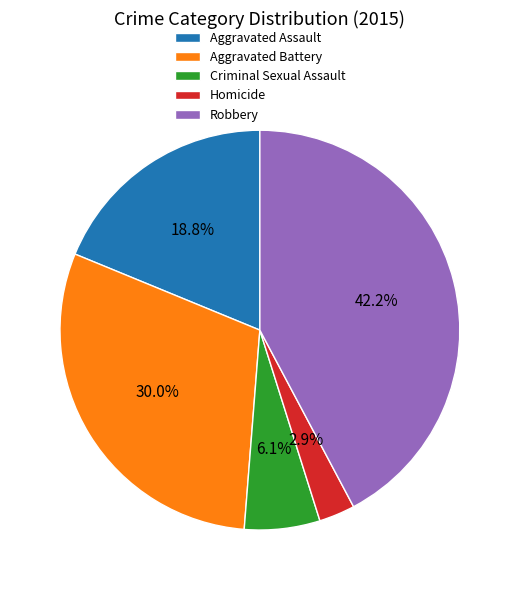

The Aggravated Assault slice represents 26% of the pie. True or false?

False